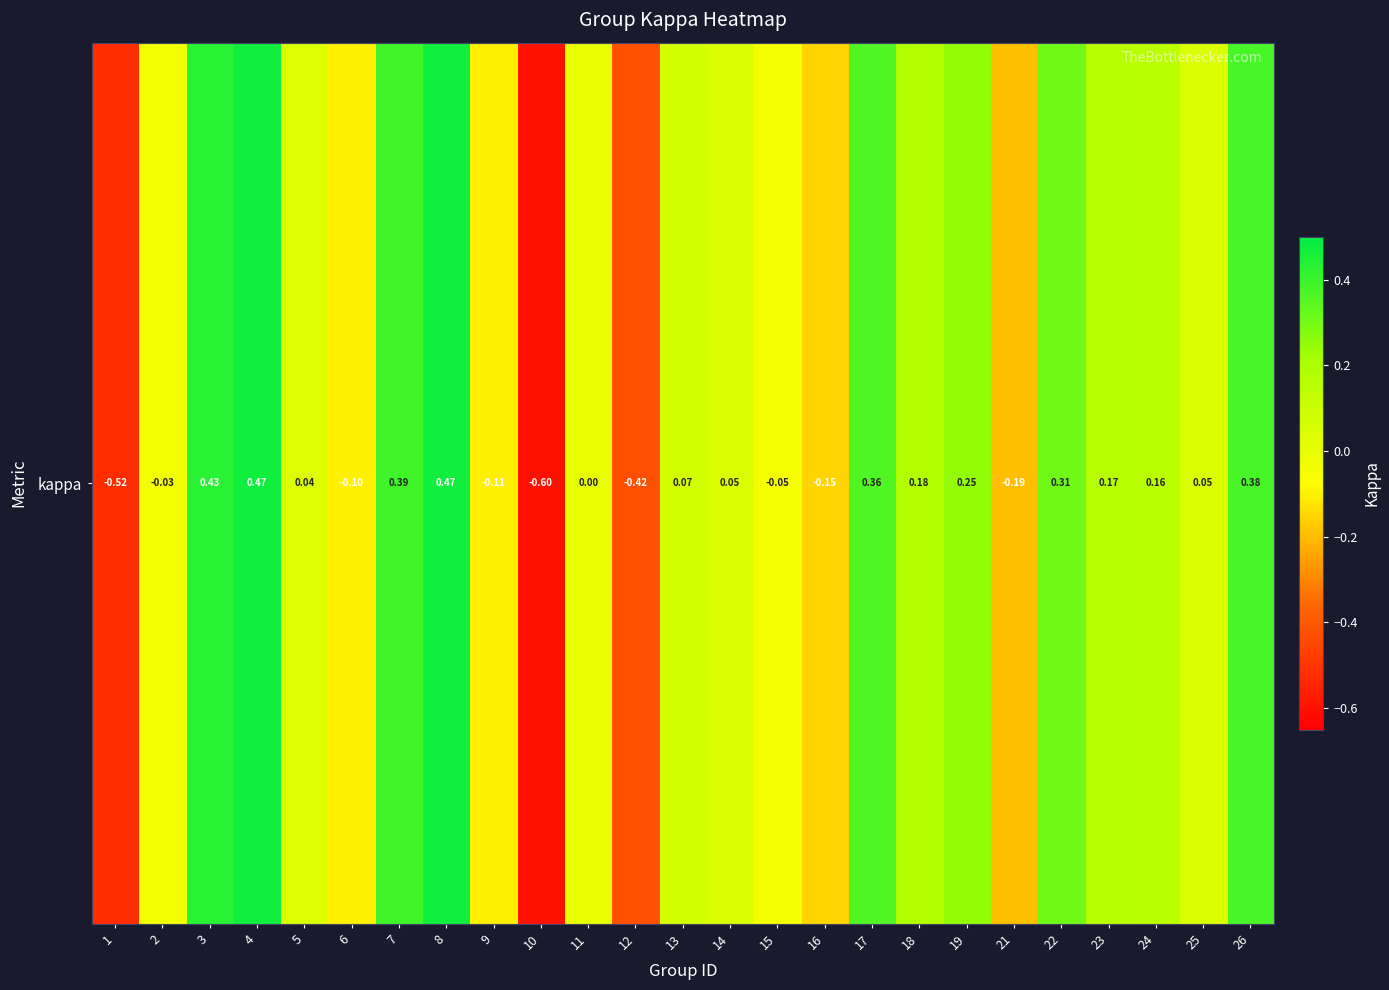

List the labels in order of value, largest first.

8, 4, 3, 7, 26, 17, 22, 19, 18, 23, 24, 13, 25, 14, 5, 11, 2, 15, 6, 9, 16, 21, 12, 1, 10